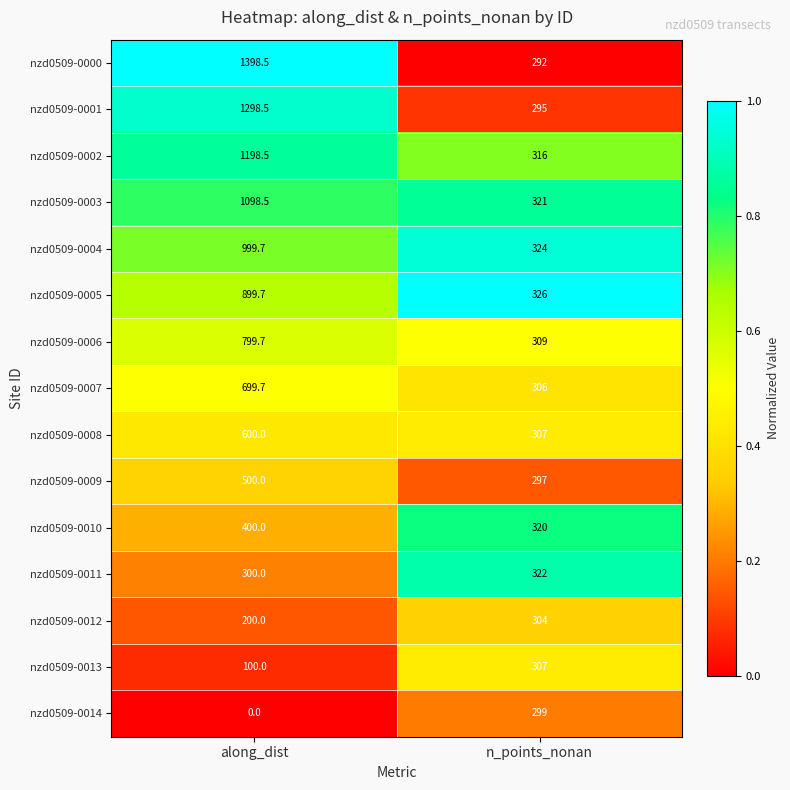

Reading left to right, list all the values displayed in this chart.

nzd0509-0000: along_dist=1398.5	n_points_nonan=292.0
nzd0509-0001: along_dist=1298.5	n_points_nonan=295.0
nzd0509-0002: along_dist=1198.5	n_points_nonan=316.0
nzd0509-0003: along_dist=1098.5	n_points_nonan=321.0
nzd0509-0004: along_dist=999.7	n_points_nonan=324.0
nzd0509-0005: along_dist=899.7	n_points_nonan=326.0
nzd0509-0006: along_dist=799.7	n_points_nonan=309.0
nzd0509-0007: along_dist=699.7	n_points_nonan=306.0
nzd0509-0008: along_dist=600.0	n_points_nonan=307.0
nzd0509-0009: along_dist=500.0	n_points_nonan=297.0
nzd0509-0010: along_dist=400.0	n_points_nonan=320.0
nzd0509-0011: along_dist=300.0	n_points_nonan=322.0
nzd0509-0012: along_dist=200.0	n_points_nonan=304.0
nzd0509-0013: along_dist=100.0	n_points_nonan=307.0
nzd0509-0014: along_dist=0.0	n_points_nonan=299.0